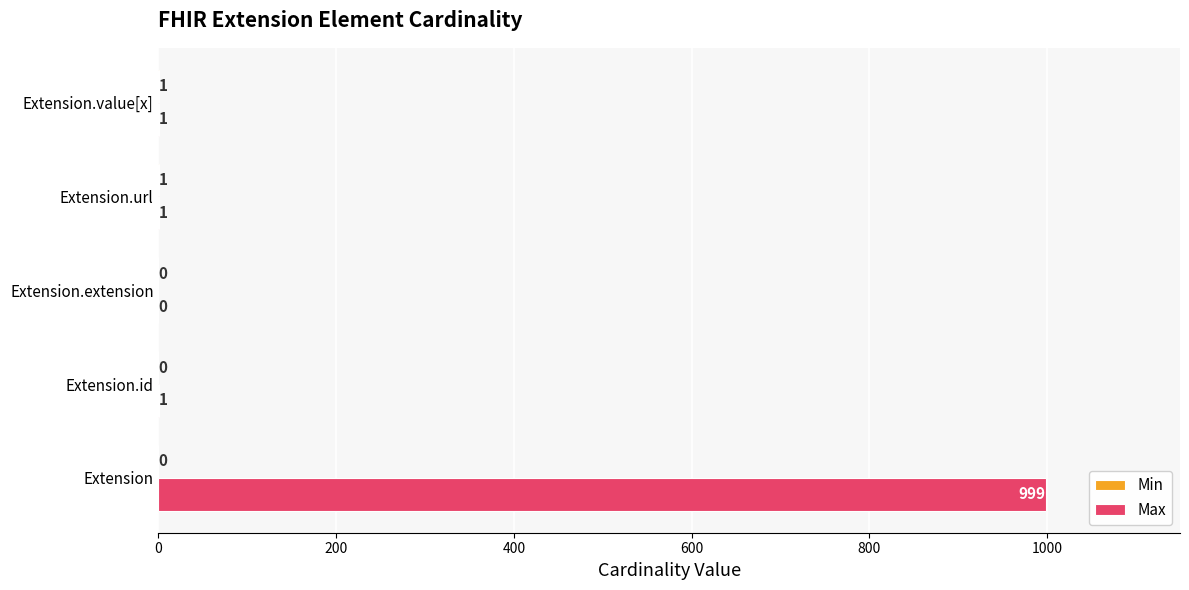

At which label does Max reach its peak?

Extension